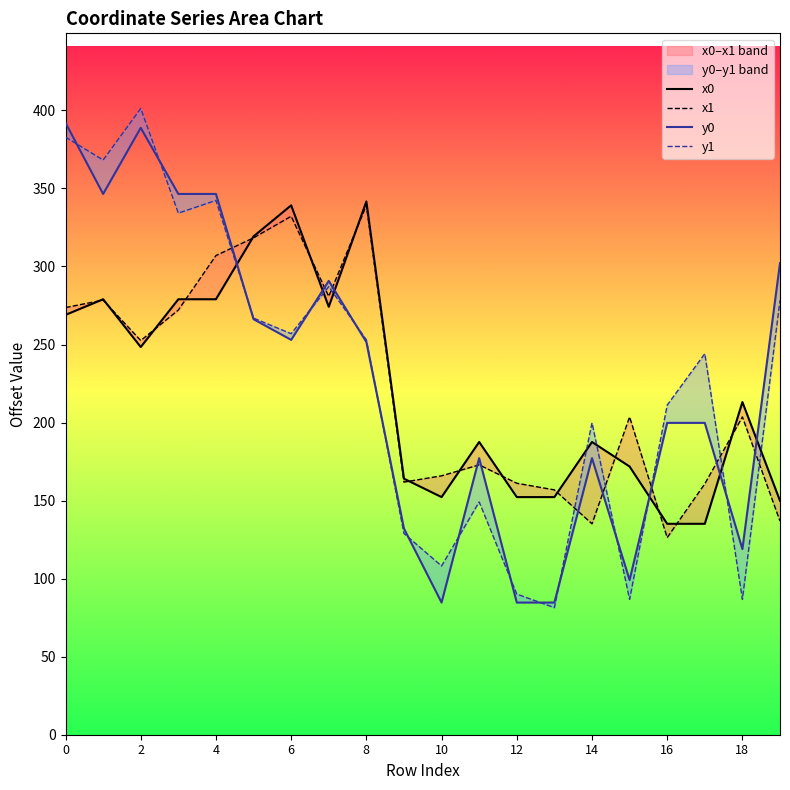

True or false: y1 has more than 1 points higher than both neighbors.

True